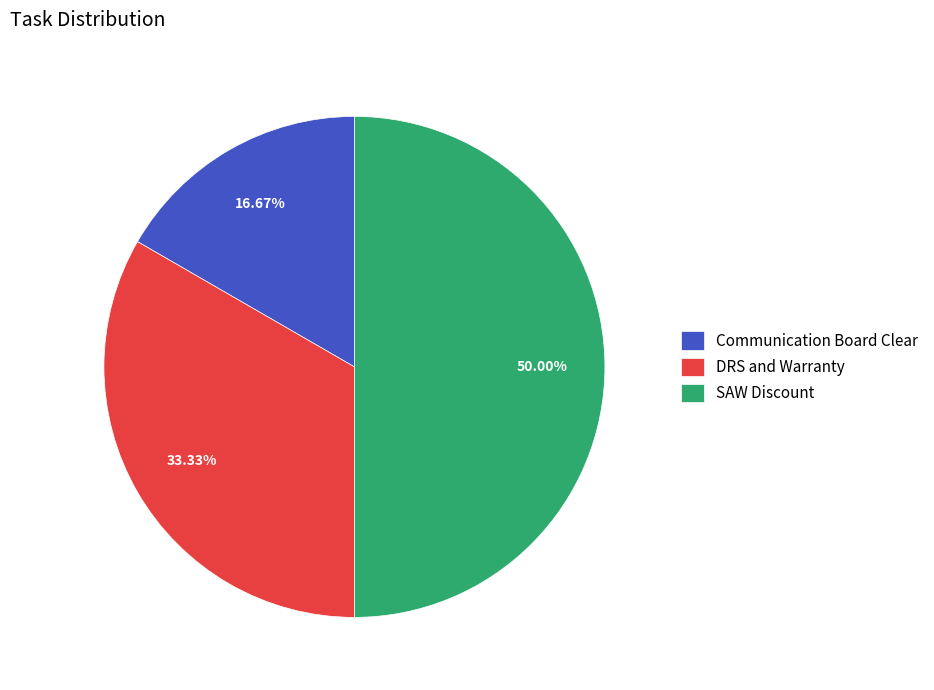

What percentage is NOT represented by SAW Discount?

50.0%